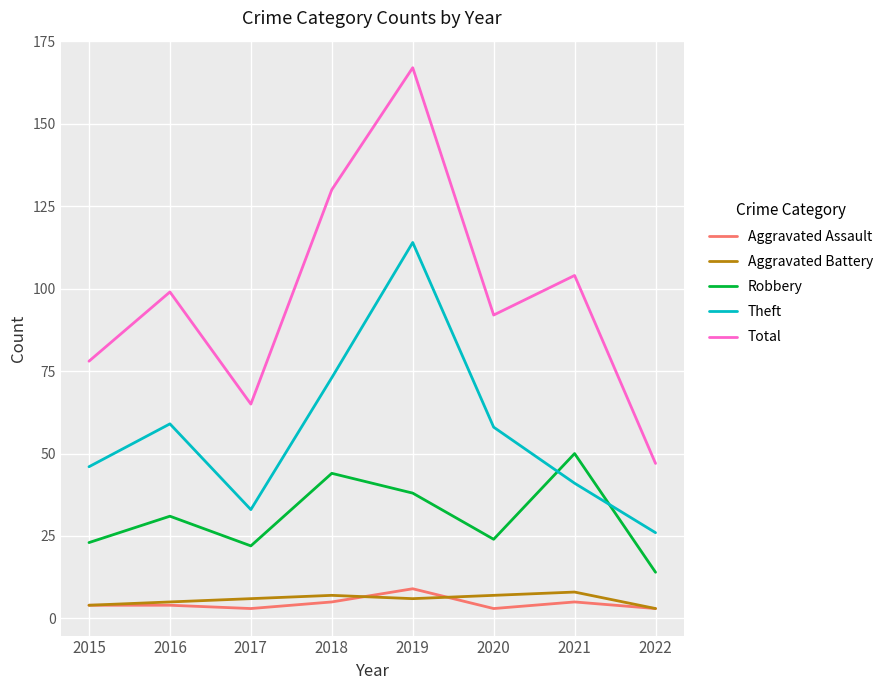

What is the total value across all series at 2022?

93